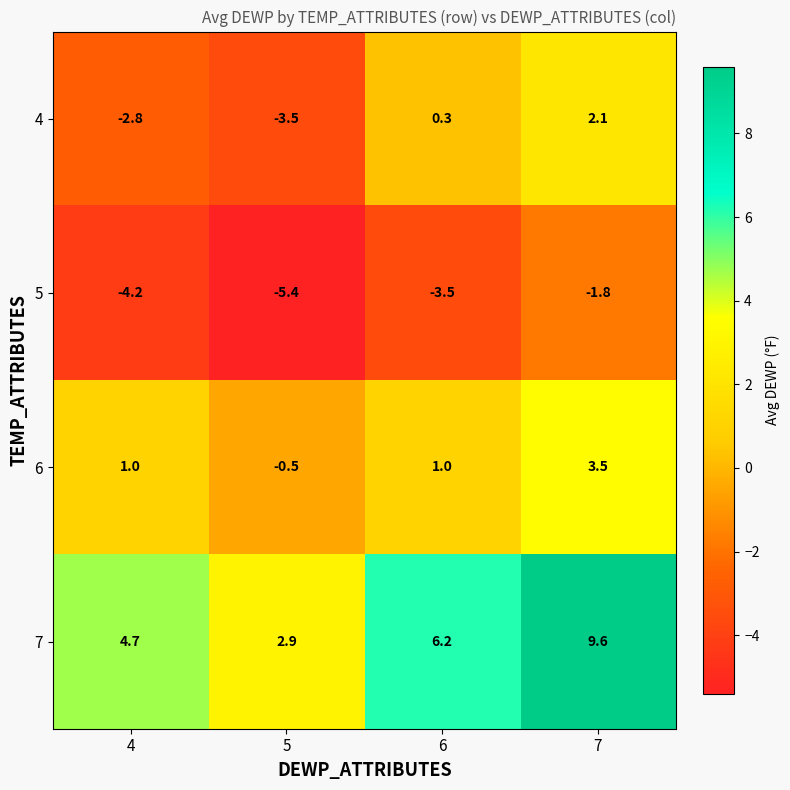

Is the value of 4 at 7 greater than the value of 7 at 5?

No